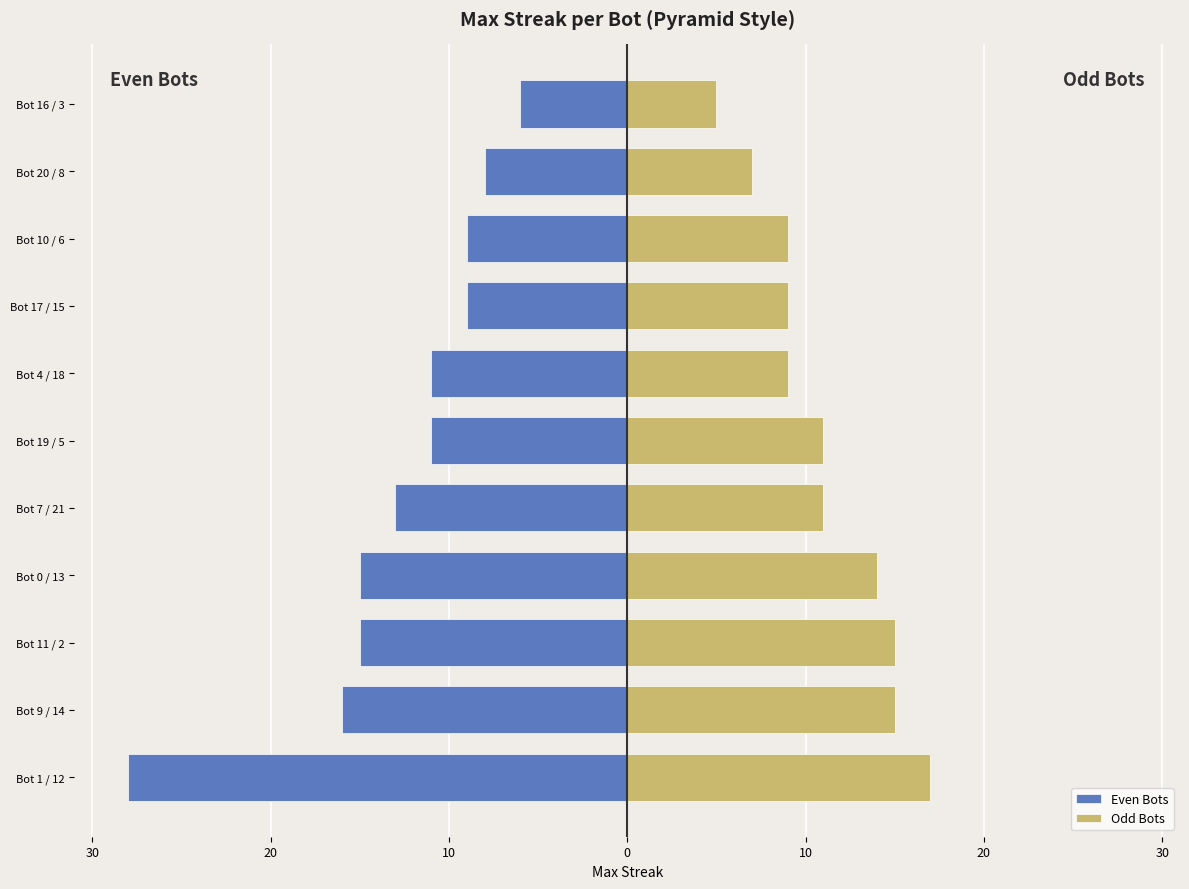

Reading right to left, list all the values displayed in this chart.

Even Bots: -6	-8	-9	-9	-11	-11	-13	-15	-15	-16	-28
Odd Bots: 5	7	9	9	9	11	11	14	15	15	17